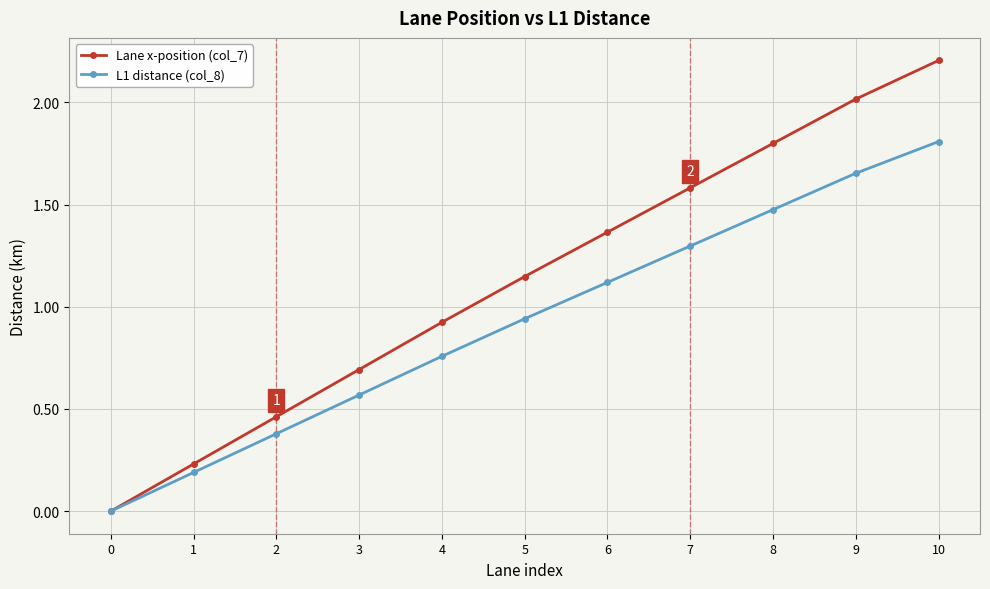

Is this an area chart (filled region under the line)?

No